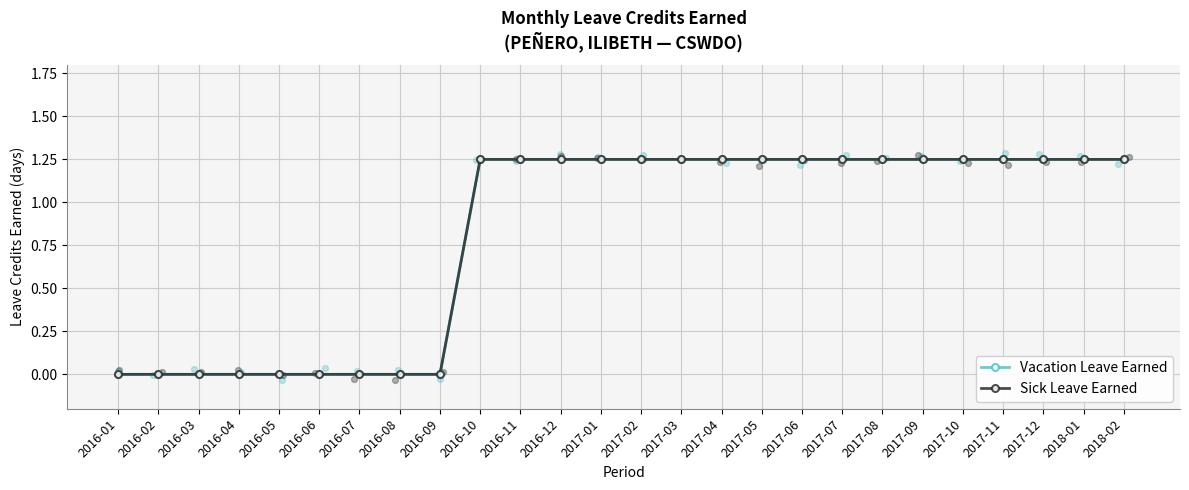

What are all the series names shown in the legend?

Vacation Leave Earned, Sick Leave Earned